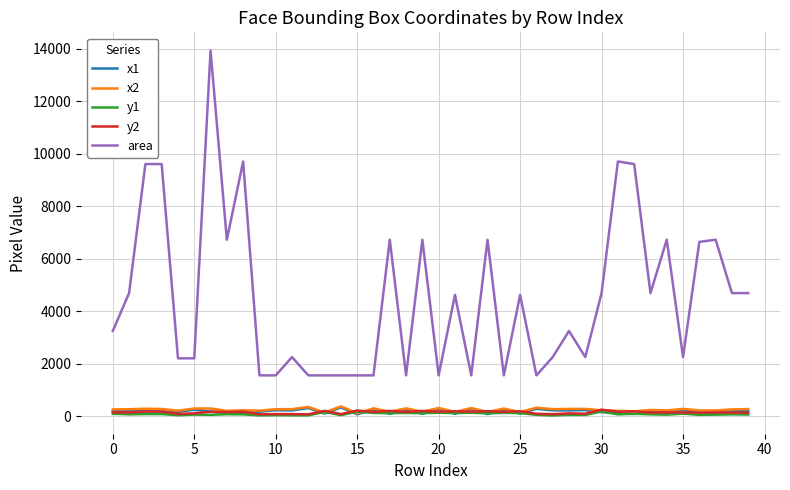

Does the chart have visible grid lines?

Yes